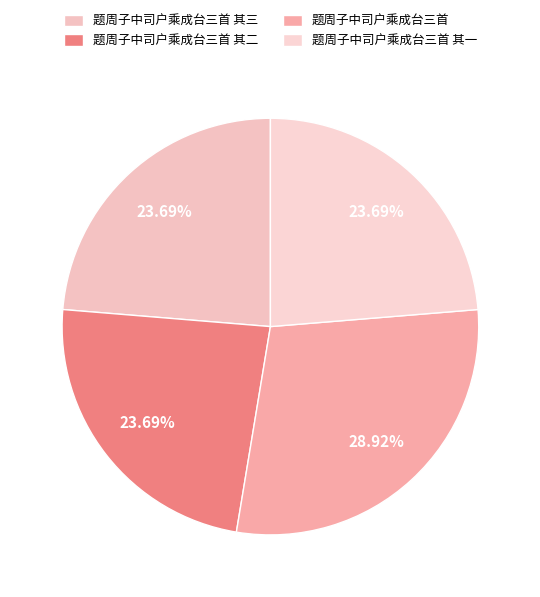

Rank the categories by value from highest to lowest.

题周子中司户乘成台三首, 题周子中司户乘成台三首 其三, 题周子中司户乘成台三首 其一, 题周子中司户乘成台三首 其二